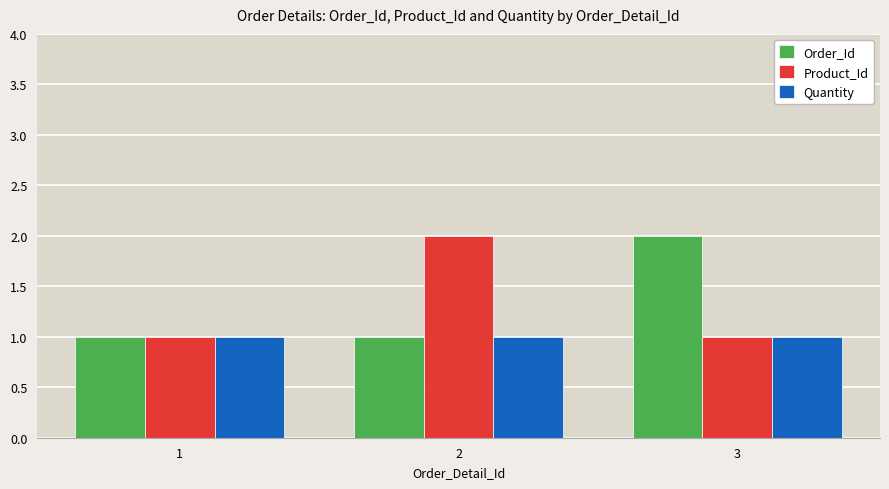

Reading left to right, list all the values displayed in this chart.

Order_Id: 1	1	2
Product_Id: 1	2	1
Quantity: 1	1	1